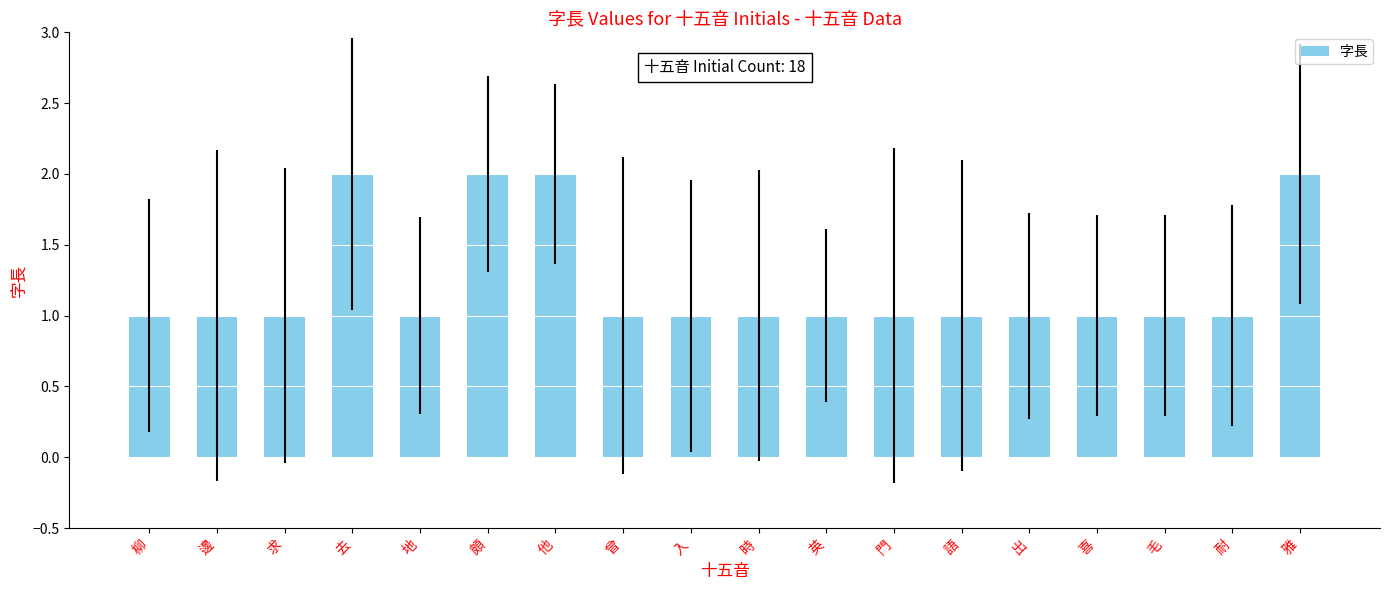

What is the label of the 16th bar from the right?

求